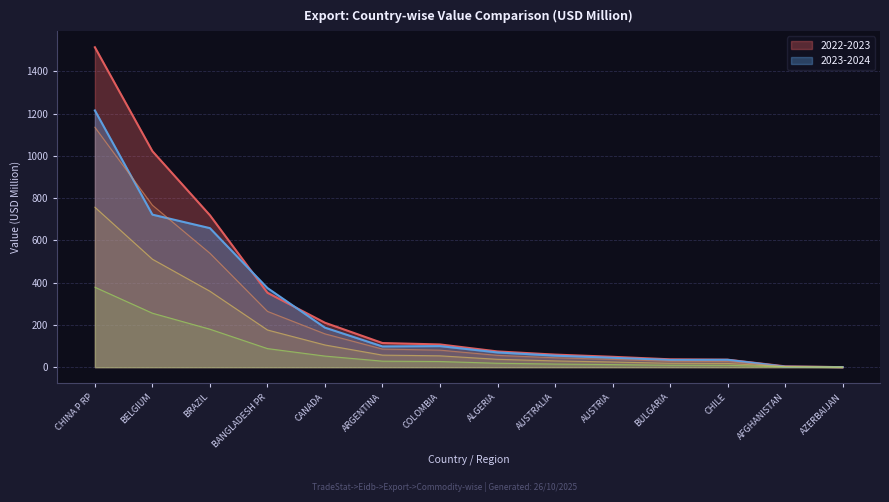

At which label is 2023-2024 closest to 607?

BRAZIL